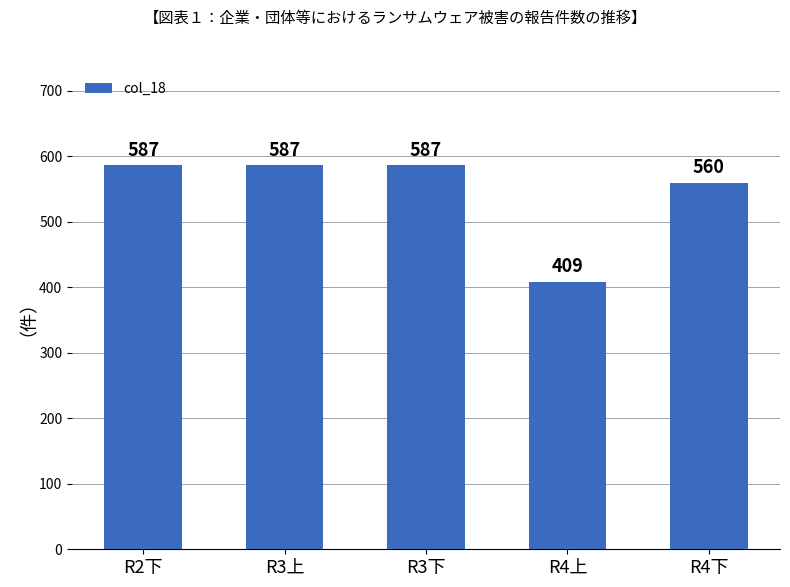

Is it true that the value at R4上 is 408.7?

True